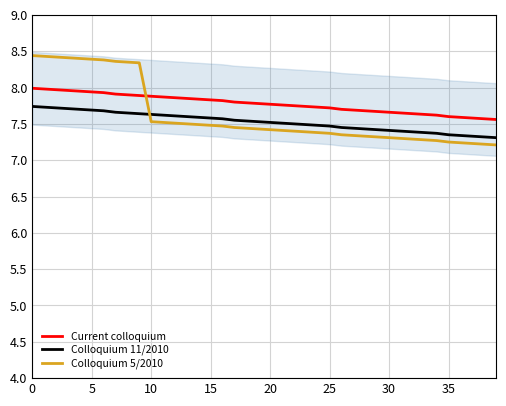

Where is Colloquium 5/2010 nearest to the value 7?

39